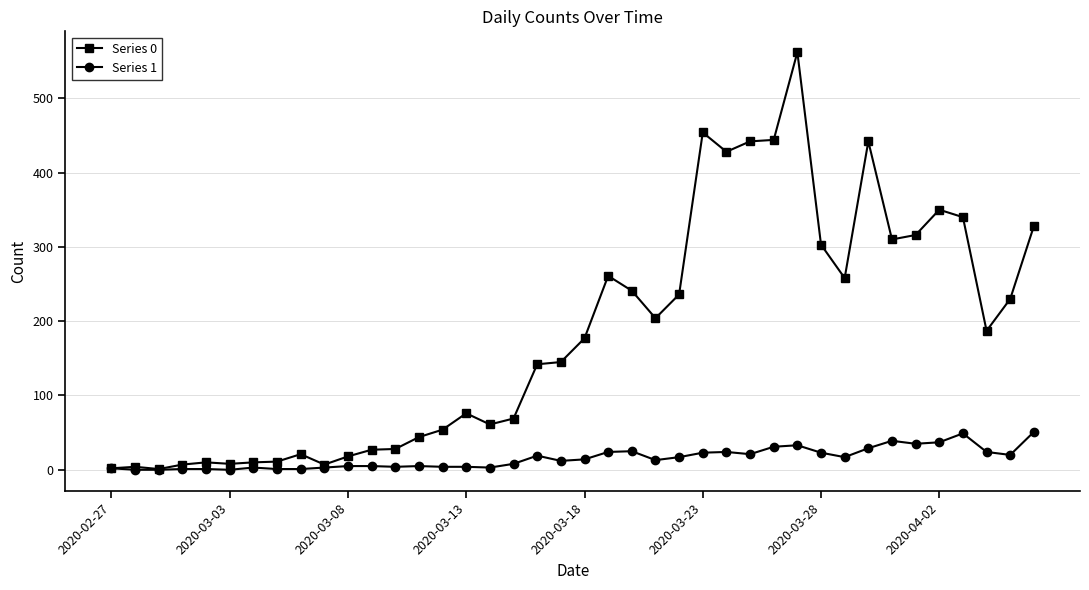

List the series in order of their peak value, lowest first.

Series 1, Series 0